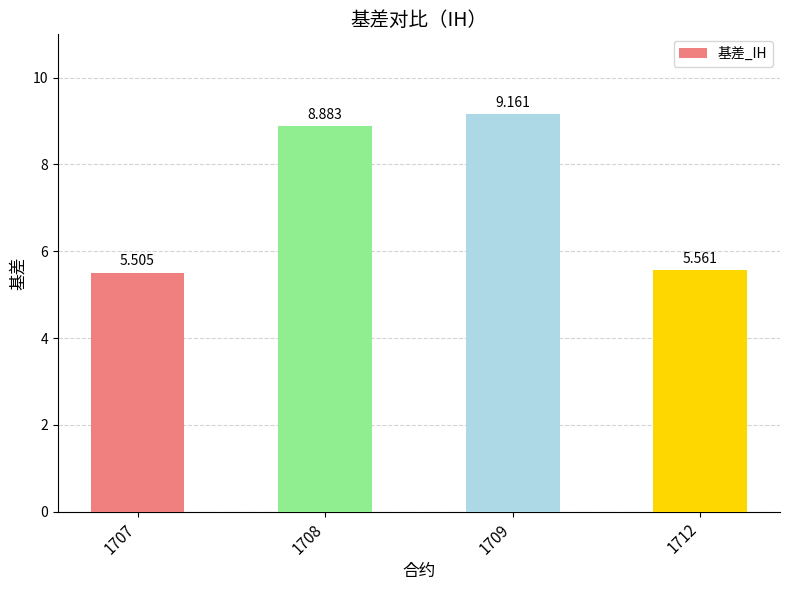

How many bars are there in total?

4